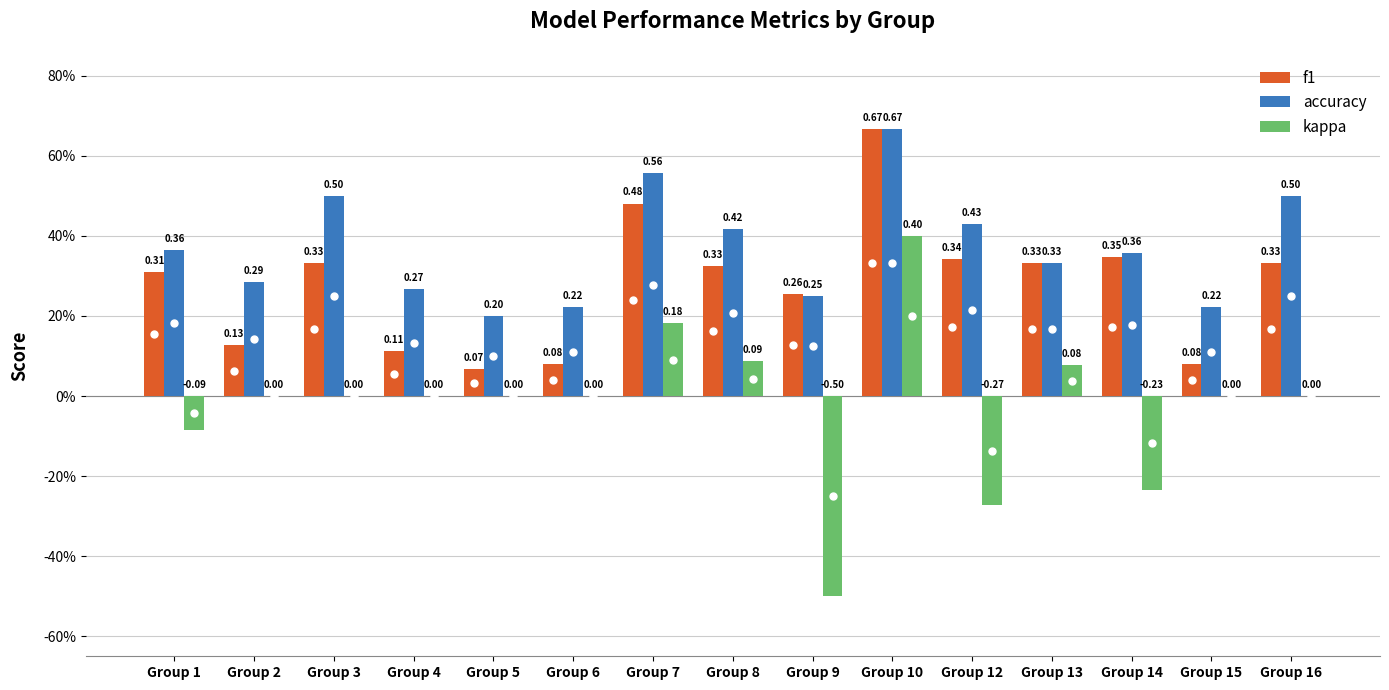

List the series in order of their peak value, highest first.

f1, accuracy, kappa